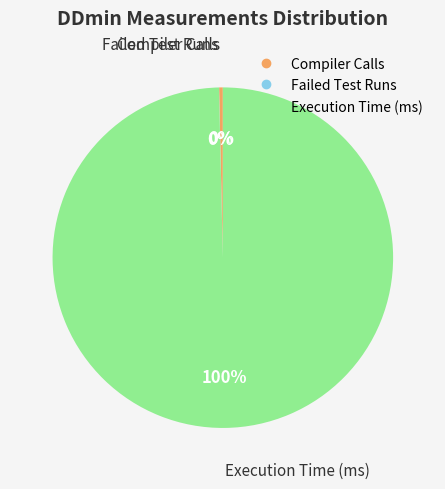

Is it true that Execution Time (ms) is 100% of the pie?

True